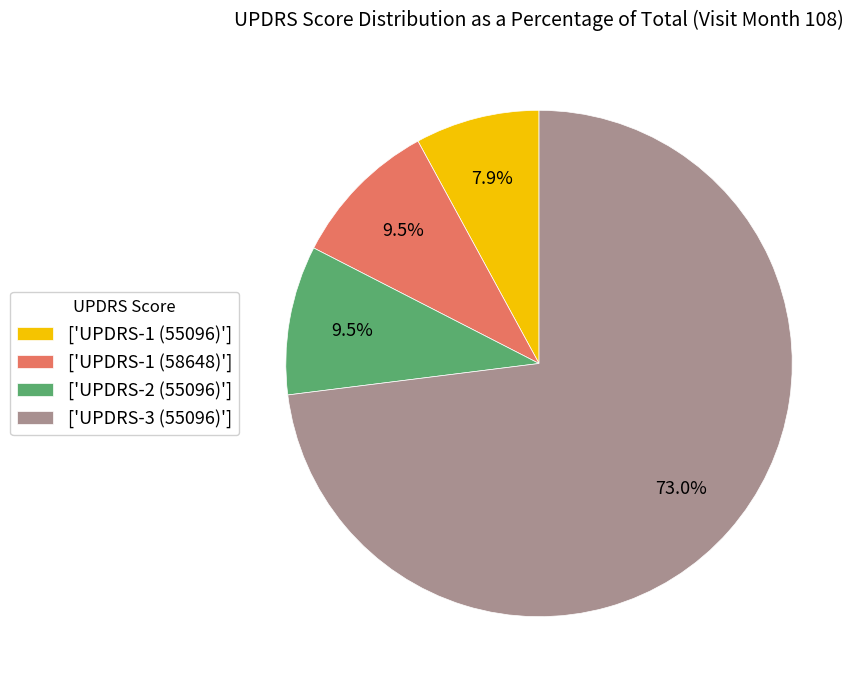

Approximately how many times larger is the value at ['UPDRS-3 (55096)'] compared to ['UPDRS-2 (55096)']?

7.7